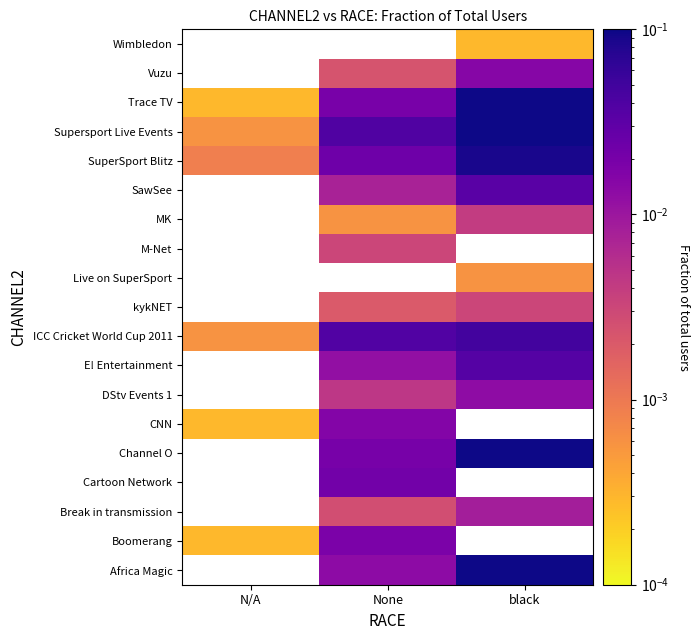

Between black and None, which is larger?

black